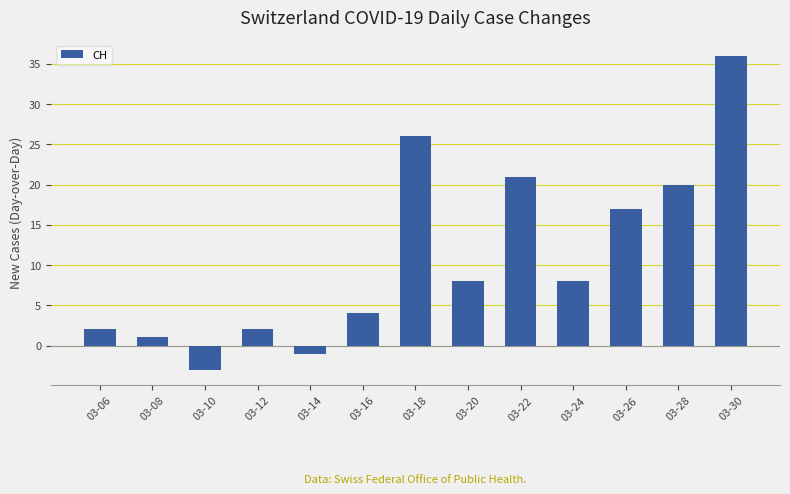

What is the sum of all values?

141